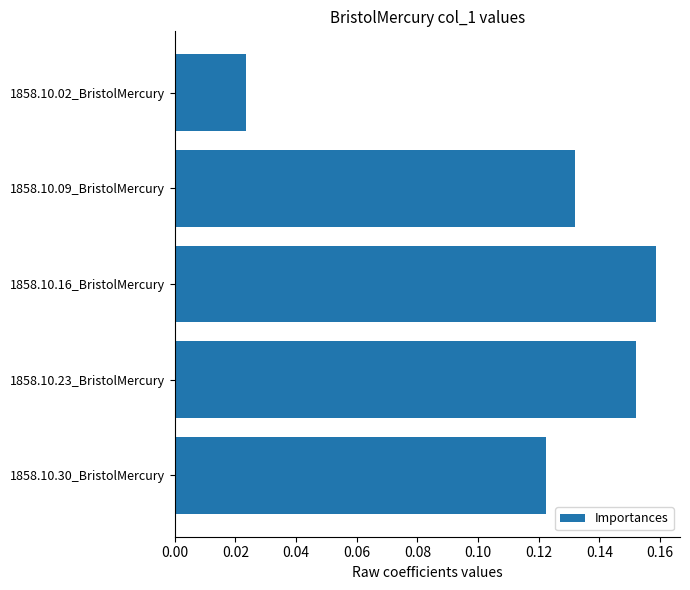

What is the sum of all values?

0.6